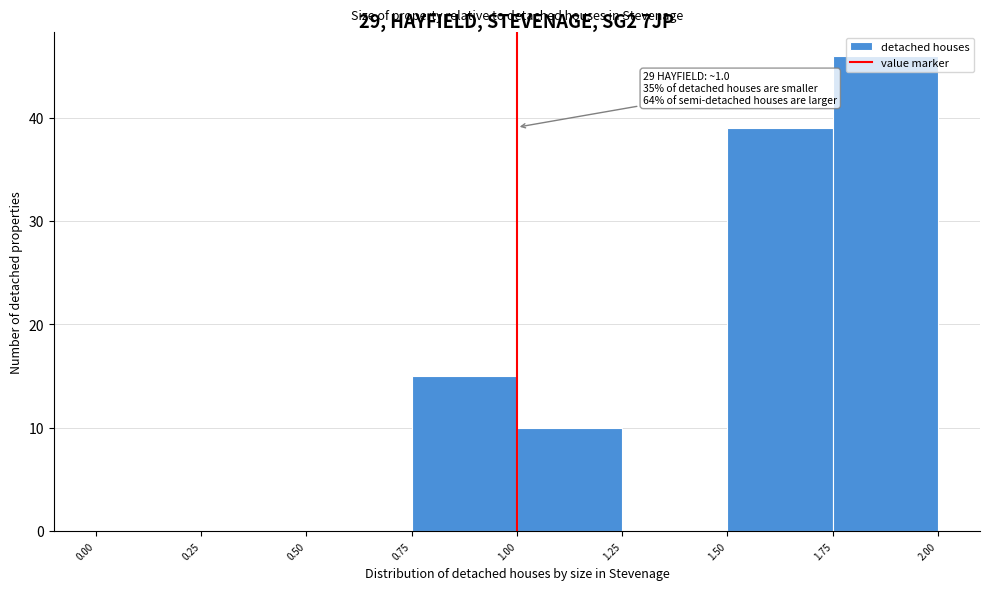

Which range on the x-axis has the tallest bar?

1.75 to 2.00